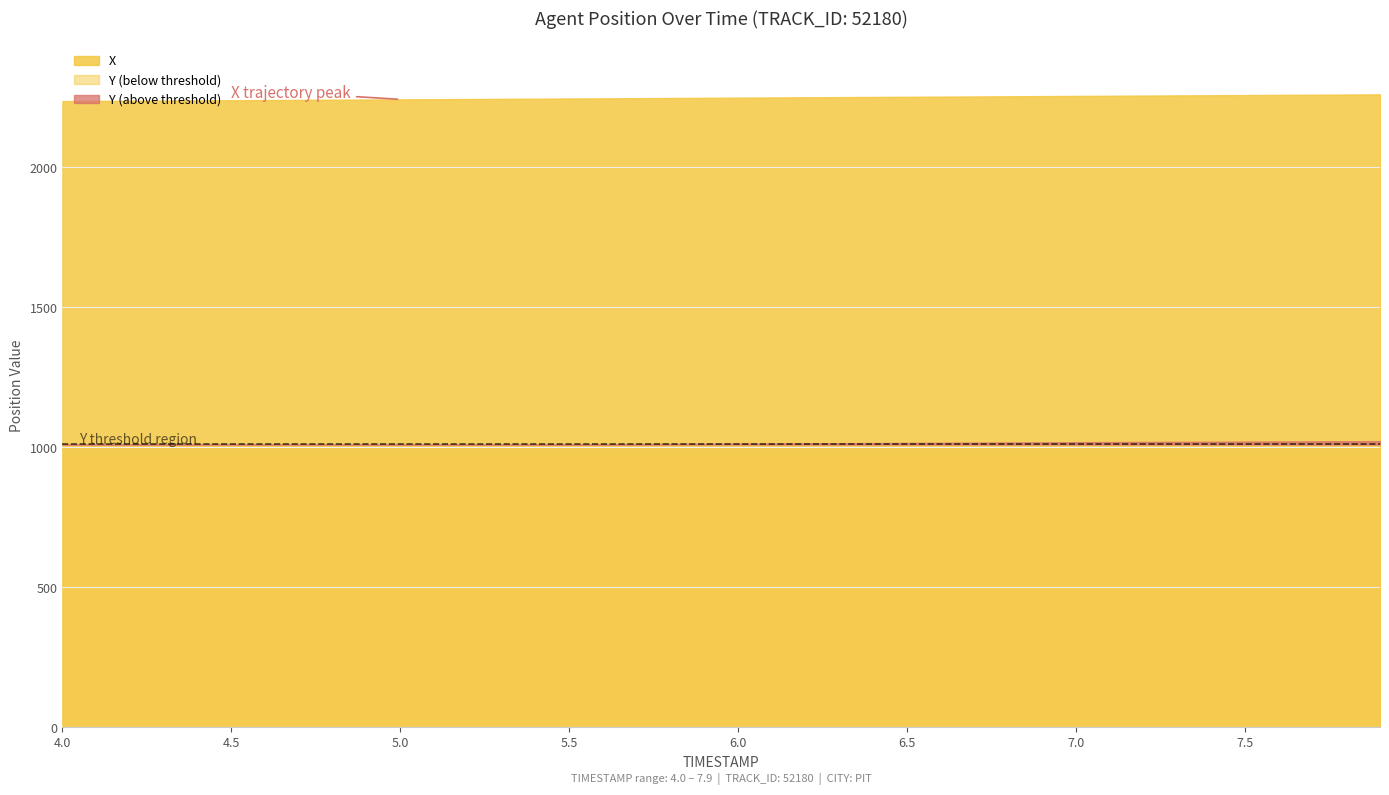

True or false: X has a value of 3641.3 at 5.4.

False